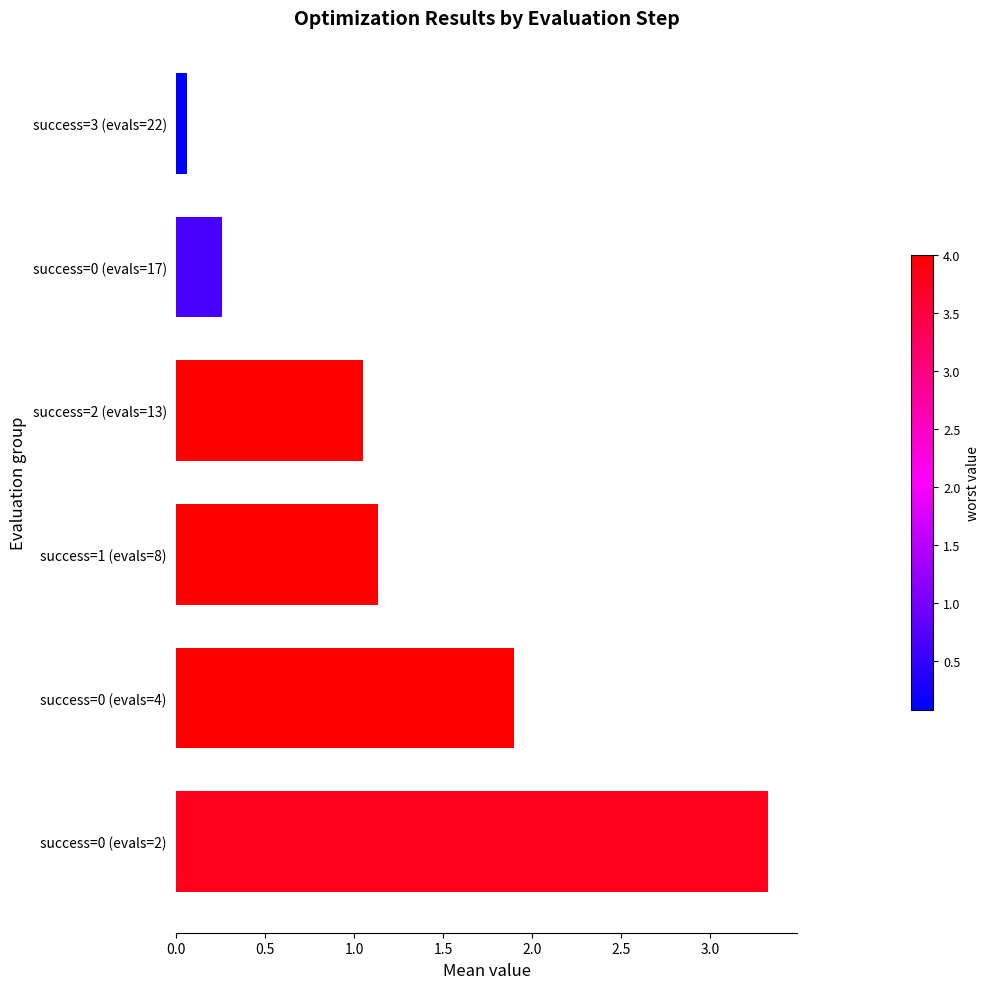

The chart shows a value of 4.6 at success=0 (evals=2). True or false?

False